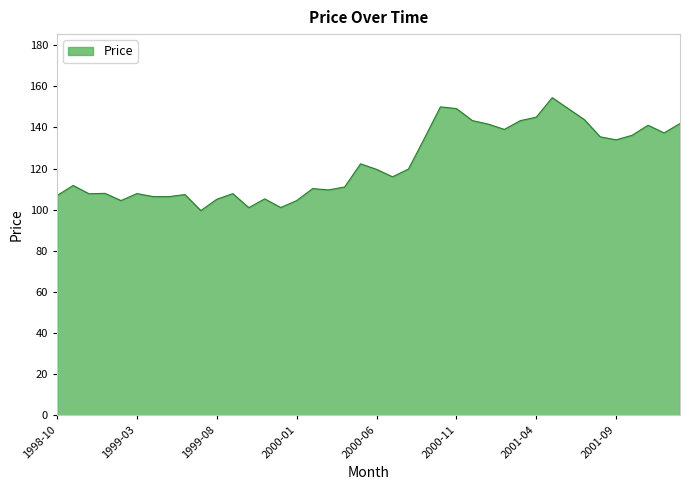

What is the maximum value shown in the chart?

154.5